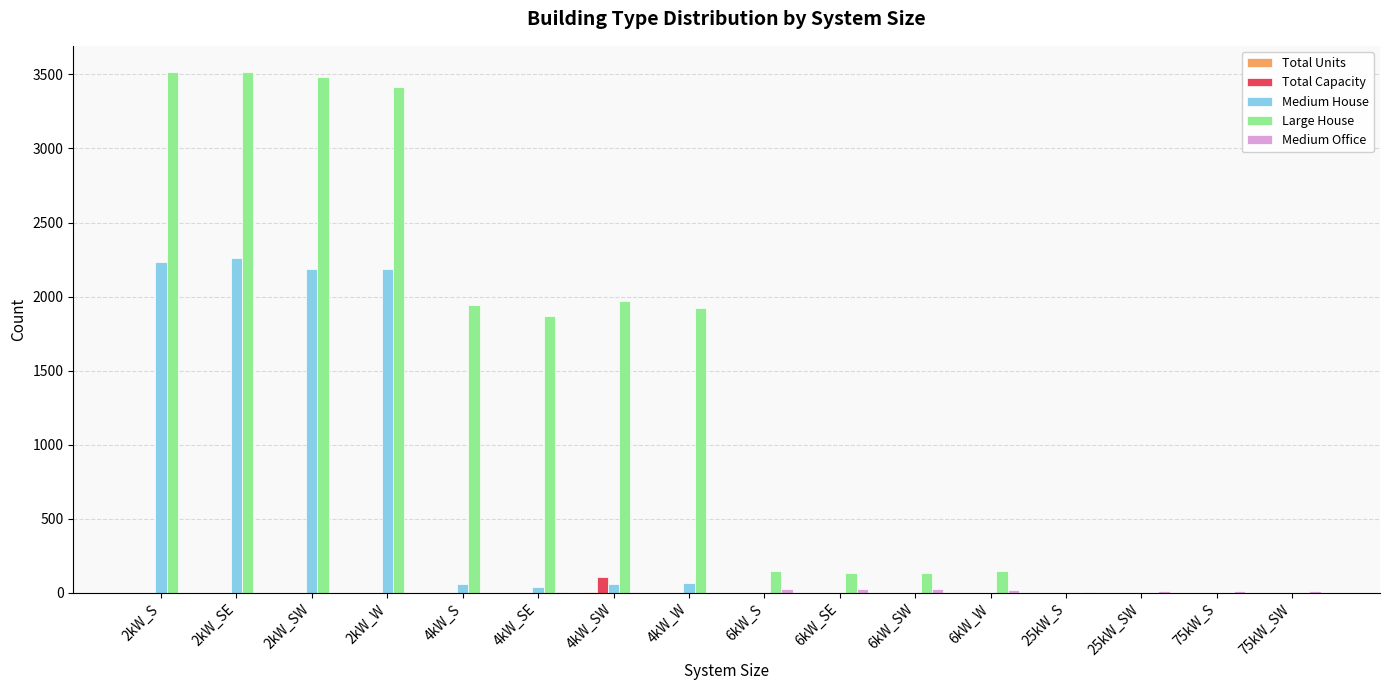

Is it true that Total Capacity equals 0 at 2kW_SW?

True